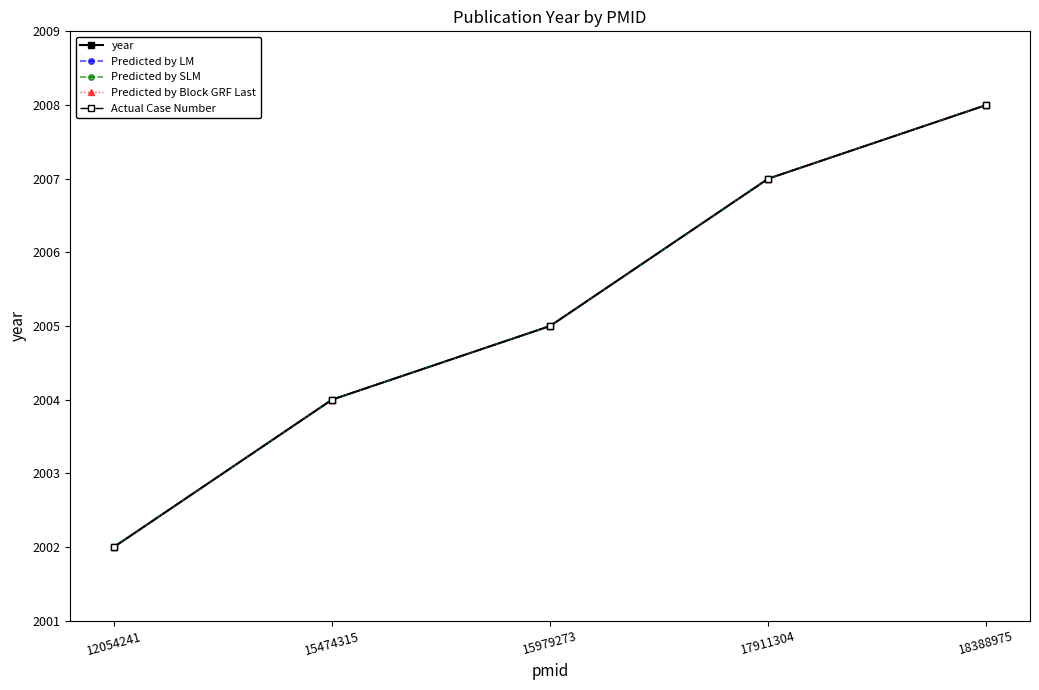

True or false: Predicted by SLM and year intersect in this chart.

False